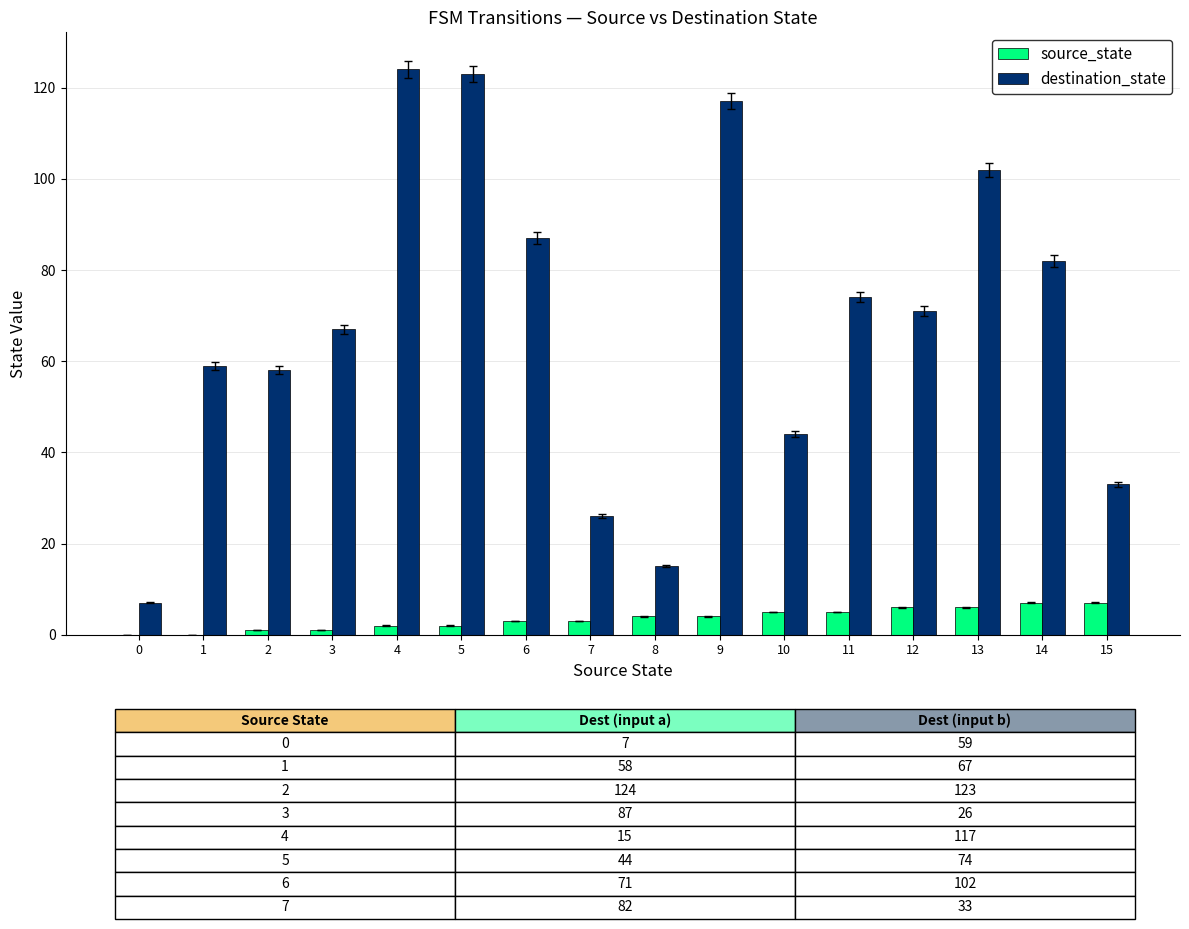

Is the value of source_state at 5 greater than the value of destination_state at 10?

No